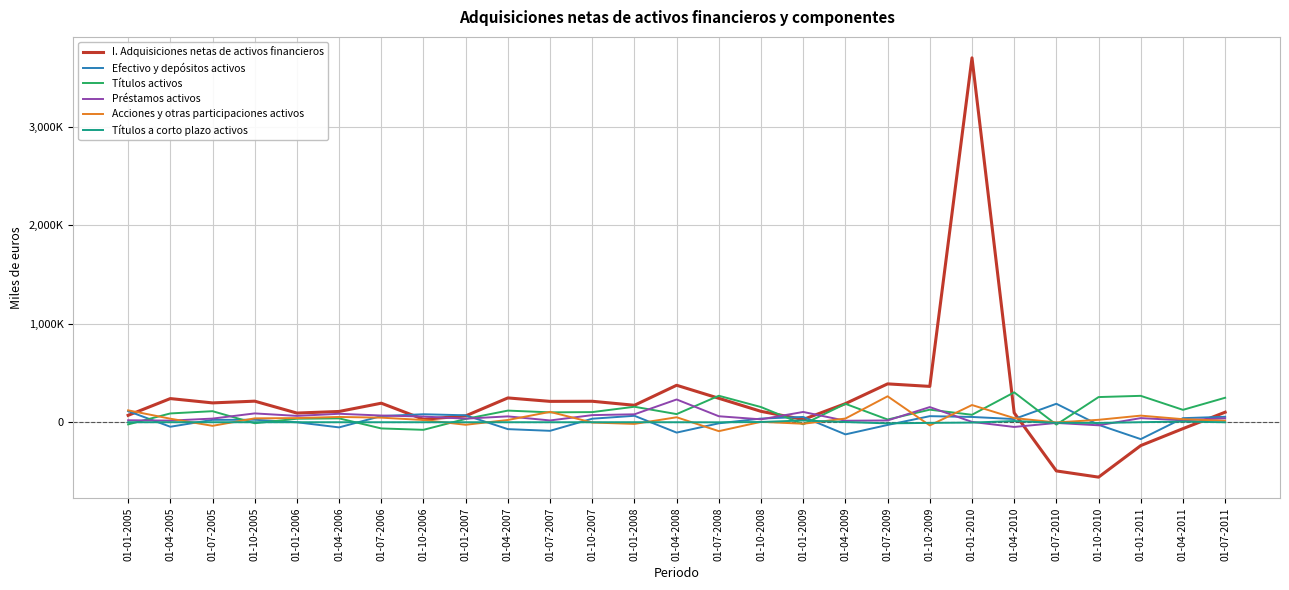

What is the greatest value displayed?

3699497